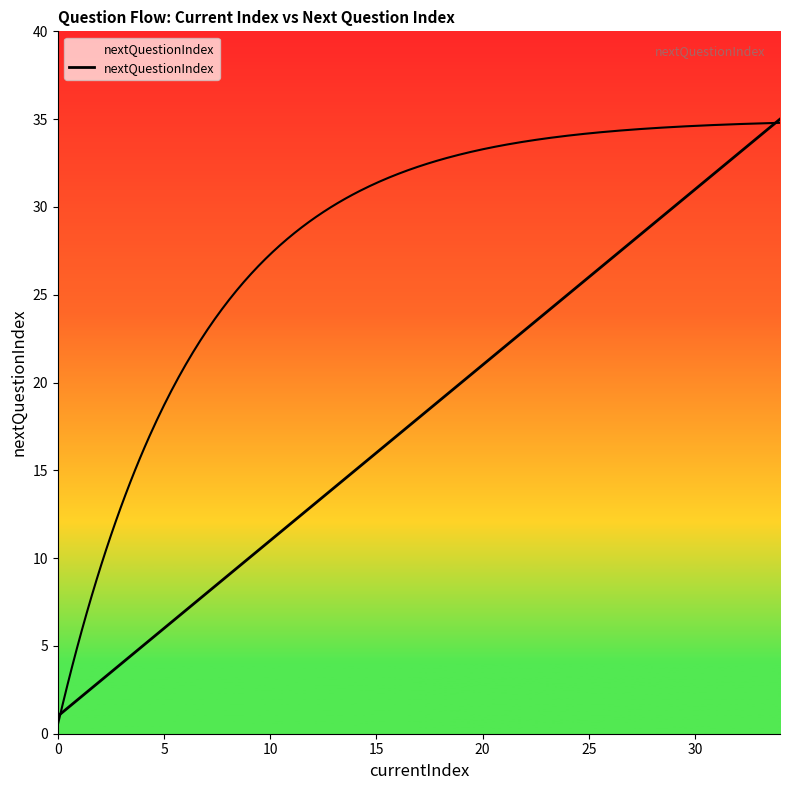

Is it true that the value at 34 is 24?

False